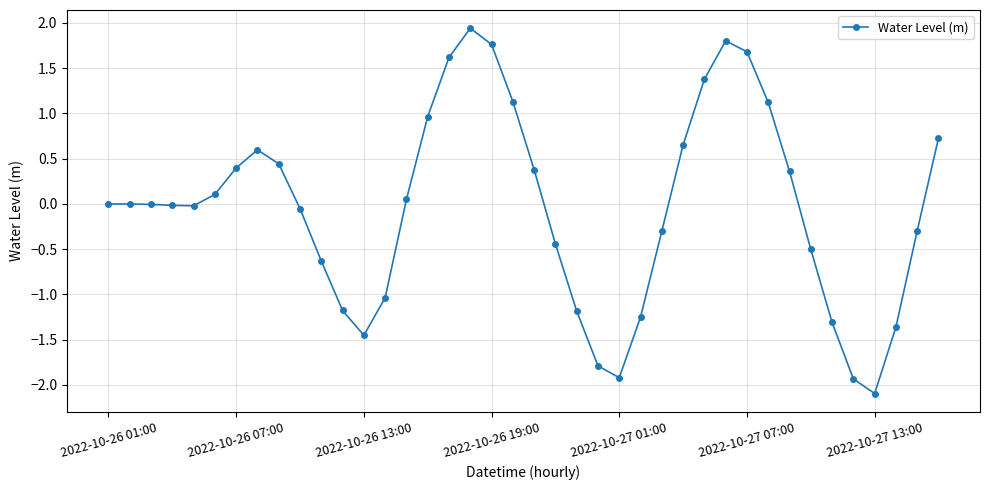

What is the difference between the maximum and minimum values?

4.0